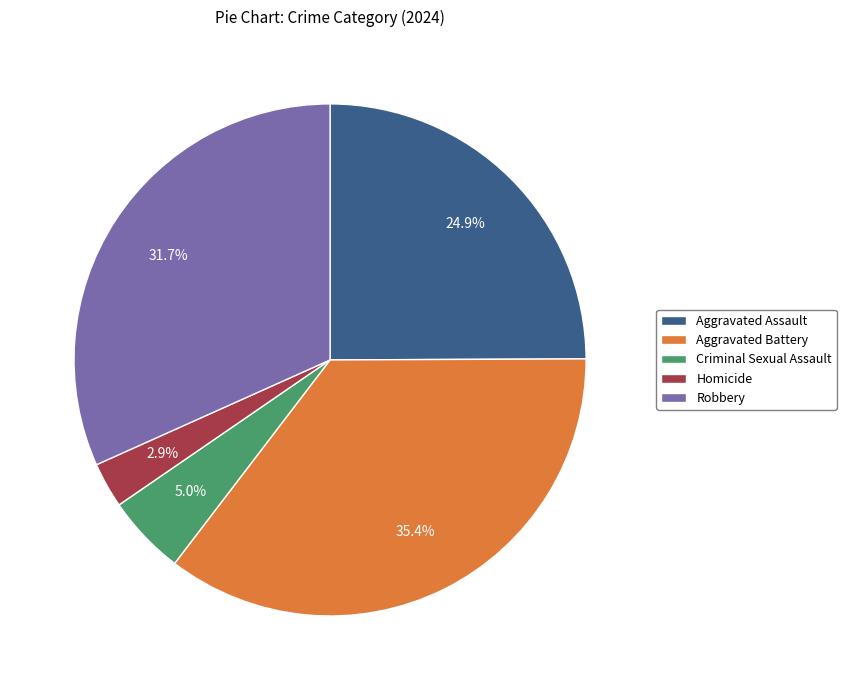

Which has a higher value, Robbery or Aggravated Battery?

Aggravated Battery